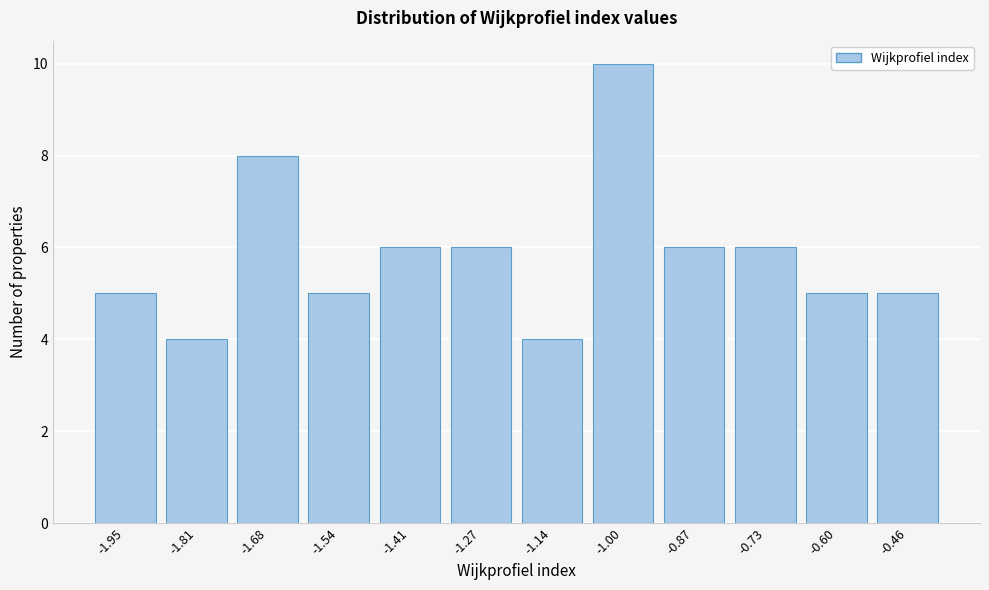

Reading left to right, transcribe all the data shown in this chart.

-1.95=5	-1.81=4	-1.68=8	-1.54=5	-1.41=6	-1.27=6	-1.14=4	-1.00=10	-0.87=6	-0.73=6	-0.60=5	-0.46=5